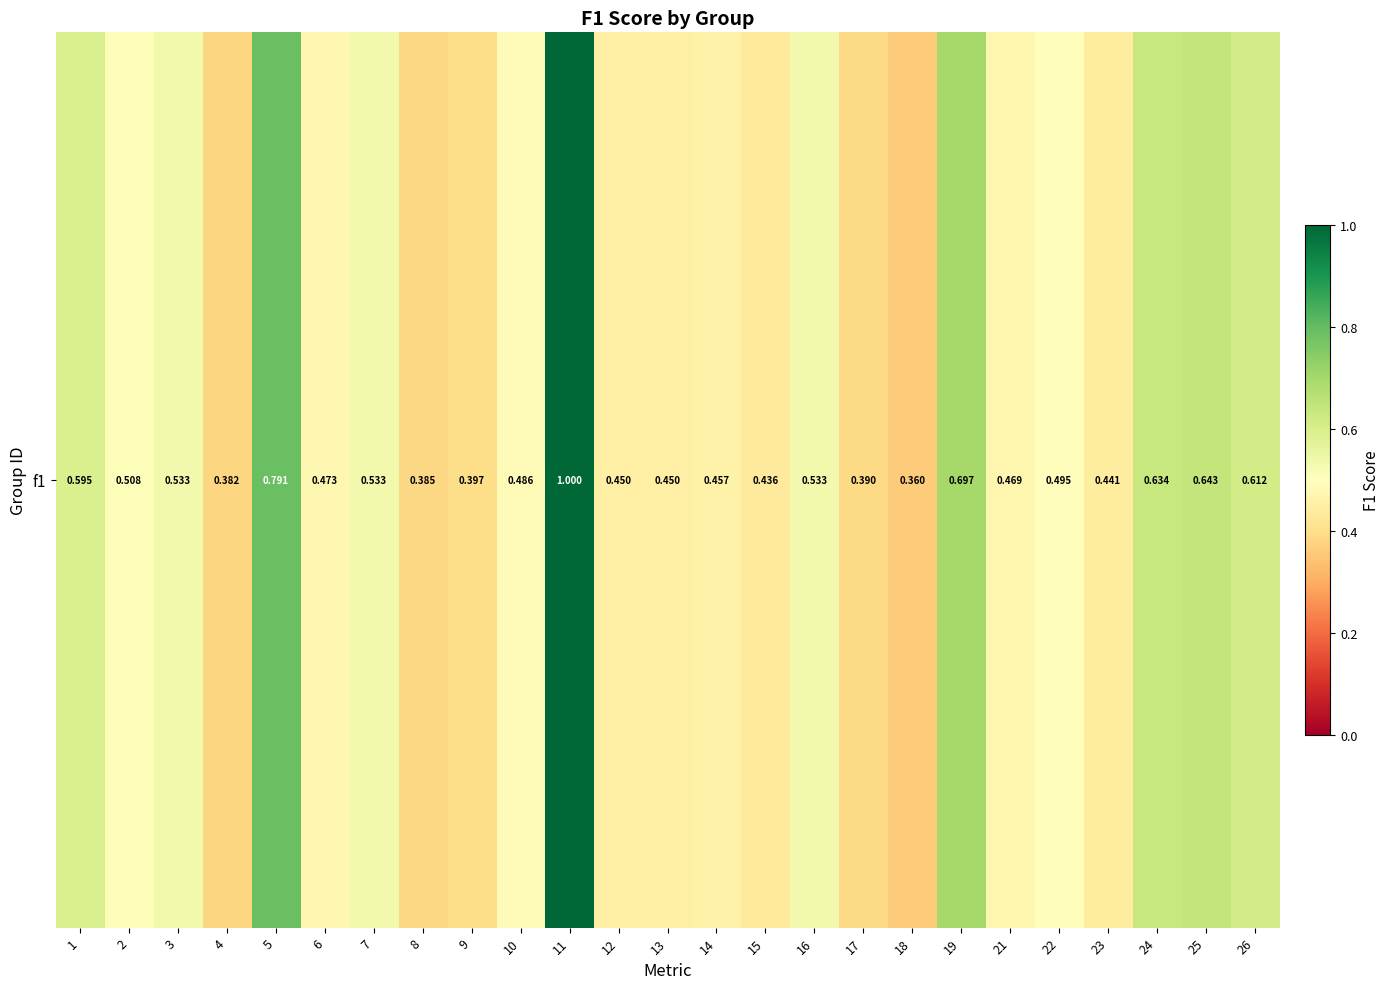

What is the greatest value displayed?

1.0